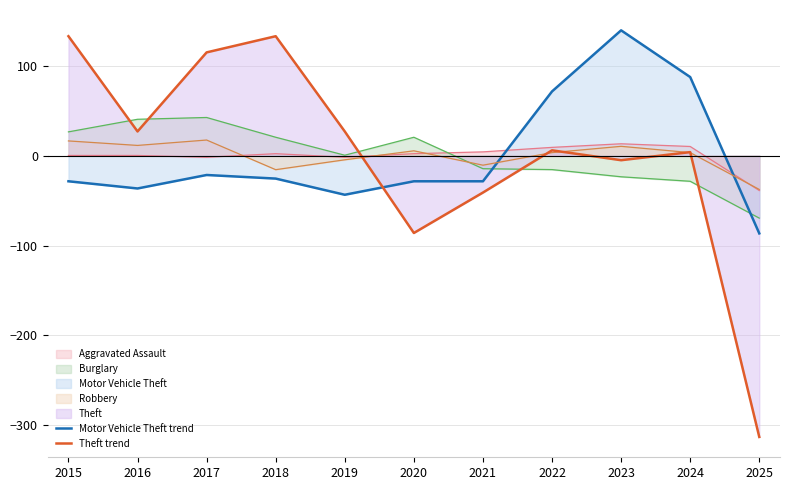

List the labels in order of Theft trend value, largest first.

2015, 2018, 2017, 2016, 2019, 2022, 2024, 2023, 2021, 2020, 2025